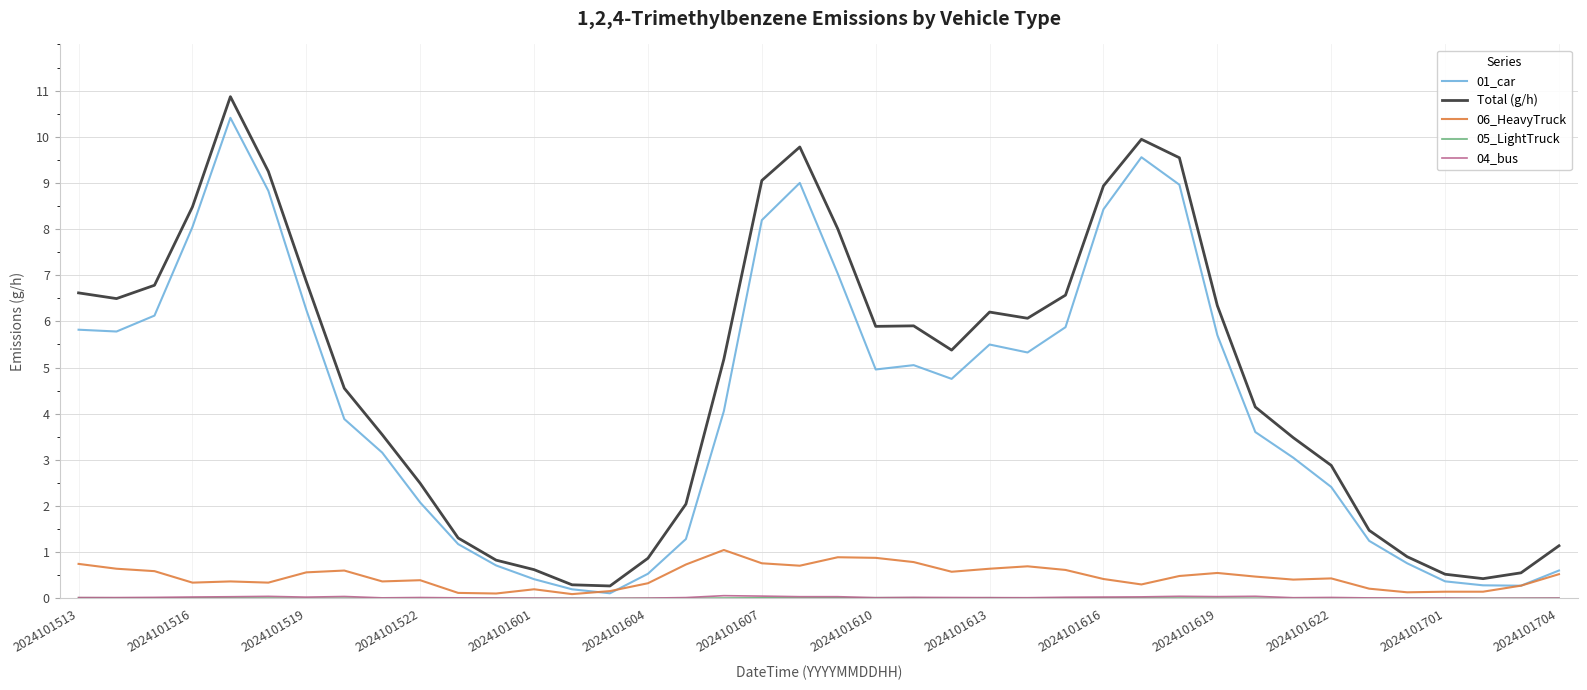

True or false: Total (g/h) and 01_car intersect in this chart.

False